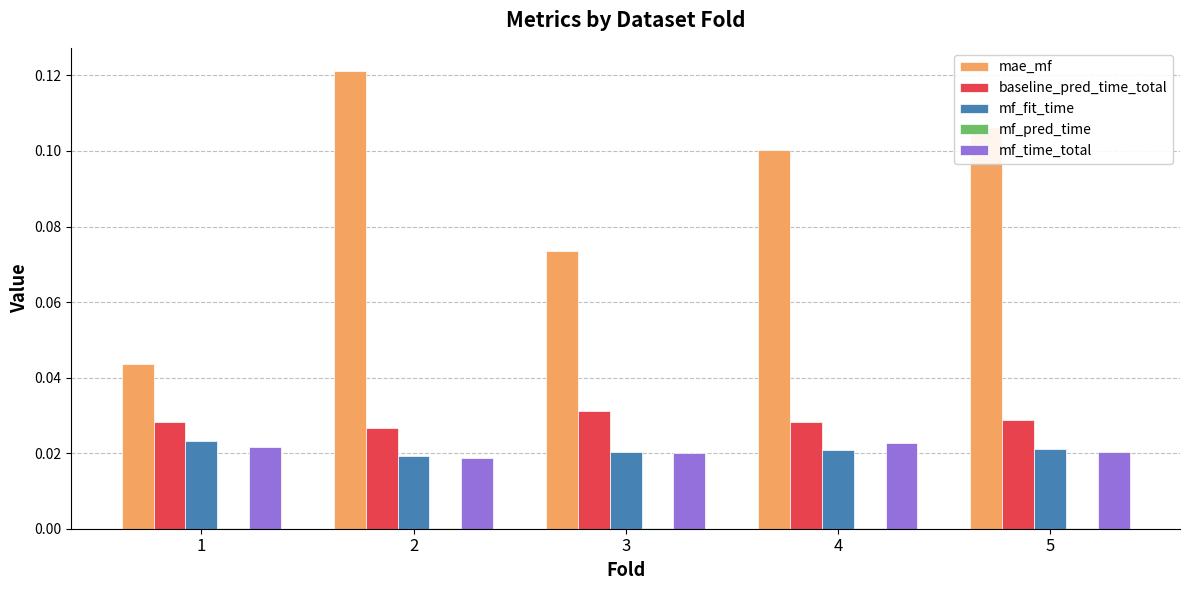

How many distinct data groups are displayed?

5